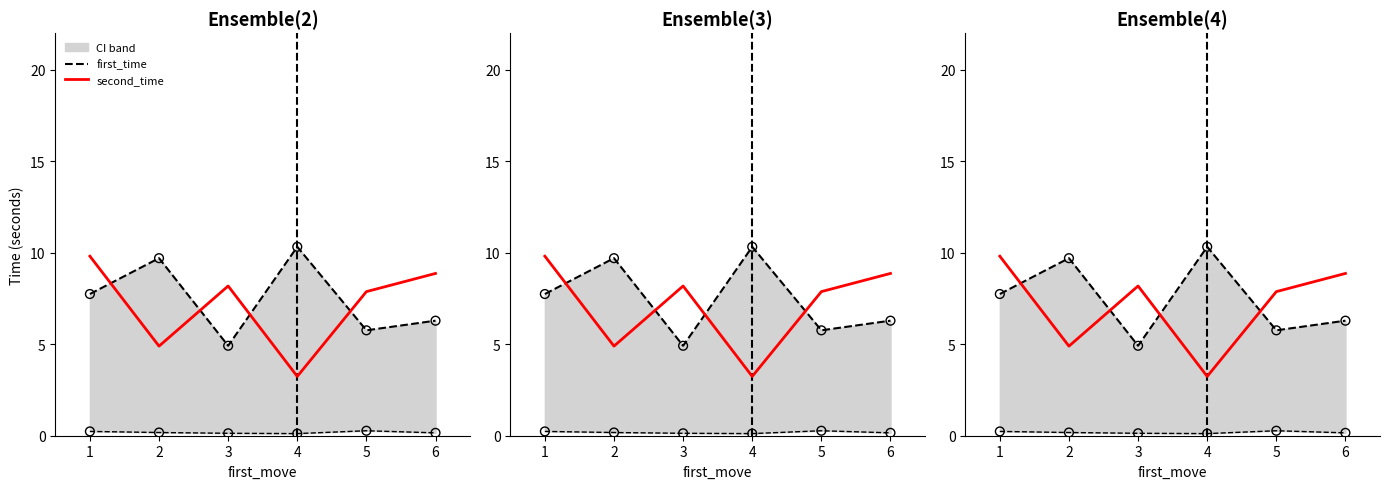

Which series reaches the minimum Y coordinate?

second_time